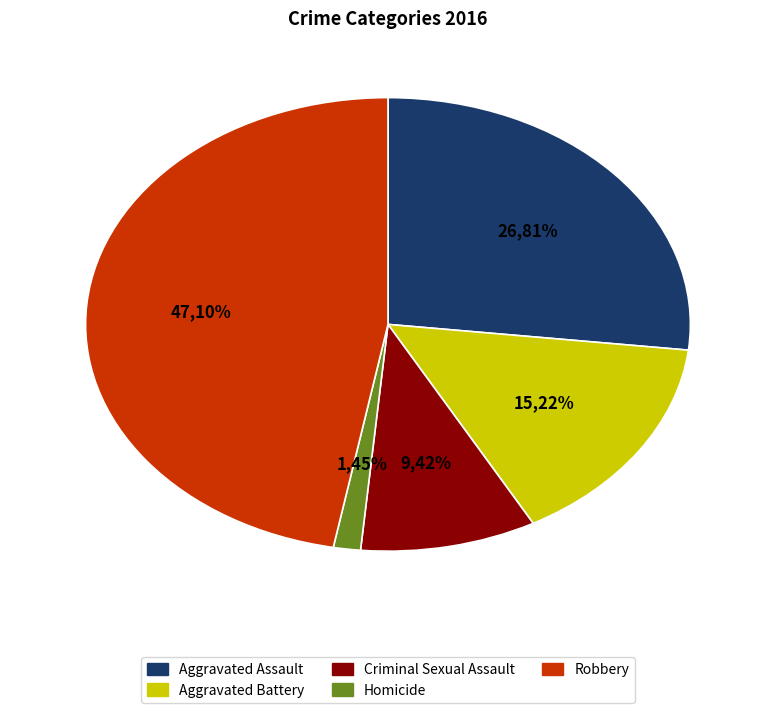

Rank the categories by value from highest to lowest.

Robbery, Aggravated Assault, Aggravated Battery, Criminal Sexual Assault, Homicide